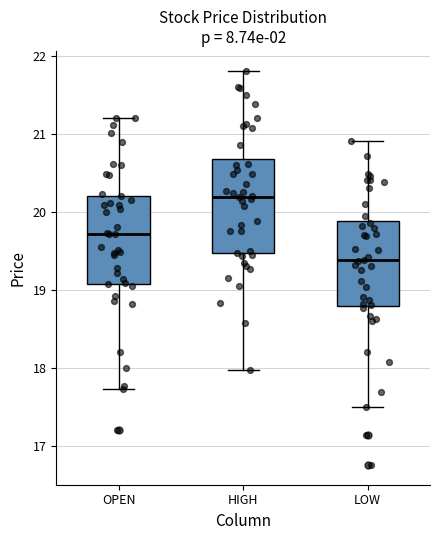

Reading left to right, transcribe this box plot: for each box, give where its median line is, the range the box spans, and where its two whiskers end, as read against the y-axis. The values are not printed on the chart, so give them approximately, as read against the axis.

OPEN: median 19.7, box 19.1 to 20.2, whiskers 17.7 to 21.2
HIGH: median 20.2, box 19.5 to 20.7, whiskers 18.0 to 21.8
LOW: median 19.4, box 18.8 to 19.9, whiskers 17.5 to 20.9